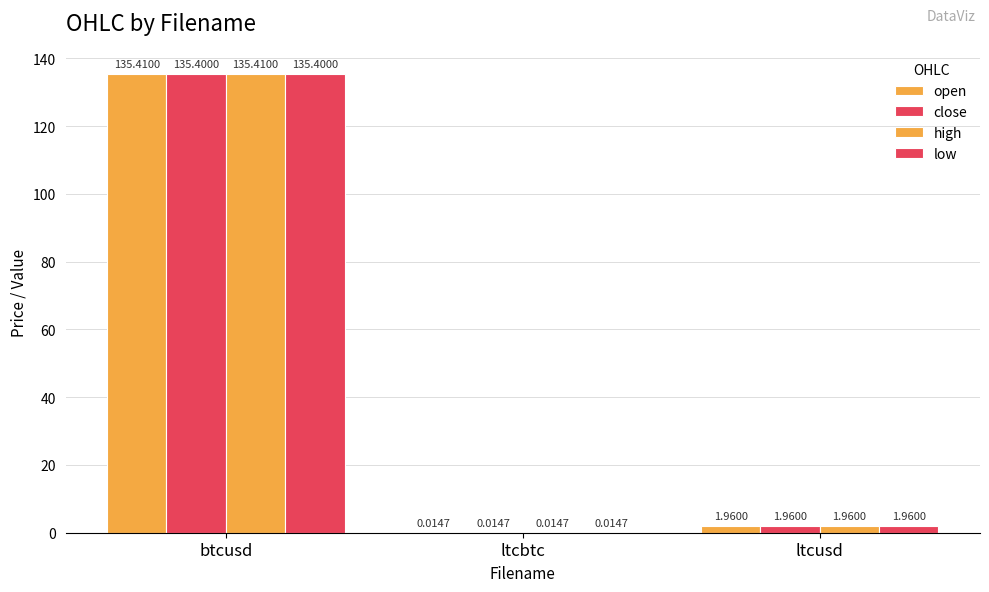

At which category is the sum across all series the highest?

btcusd